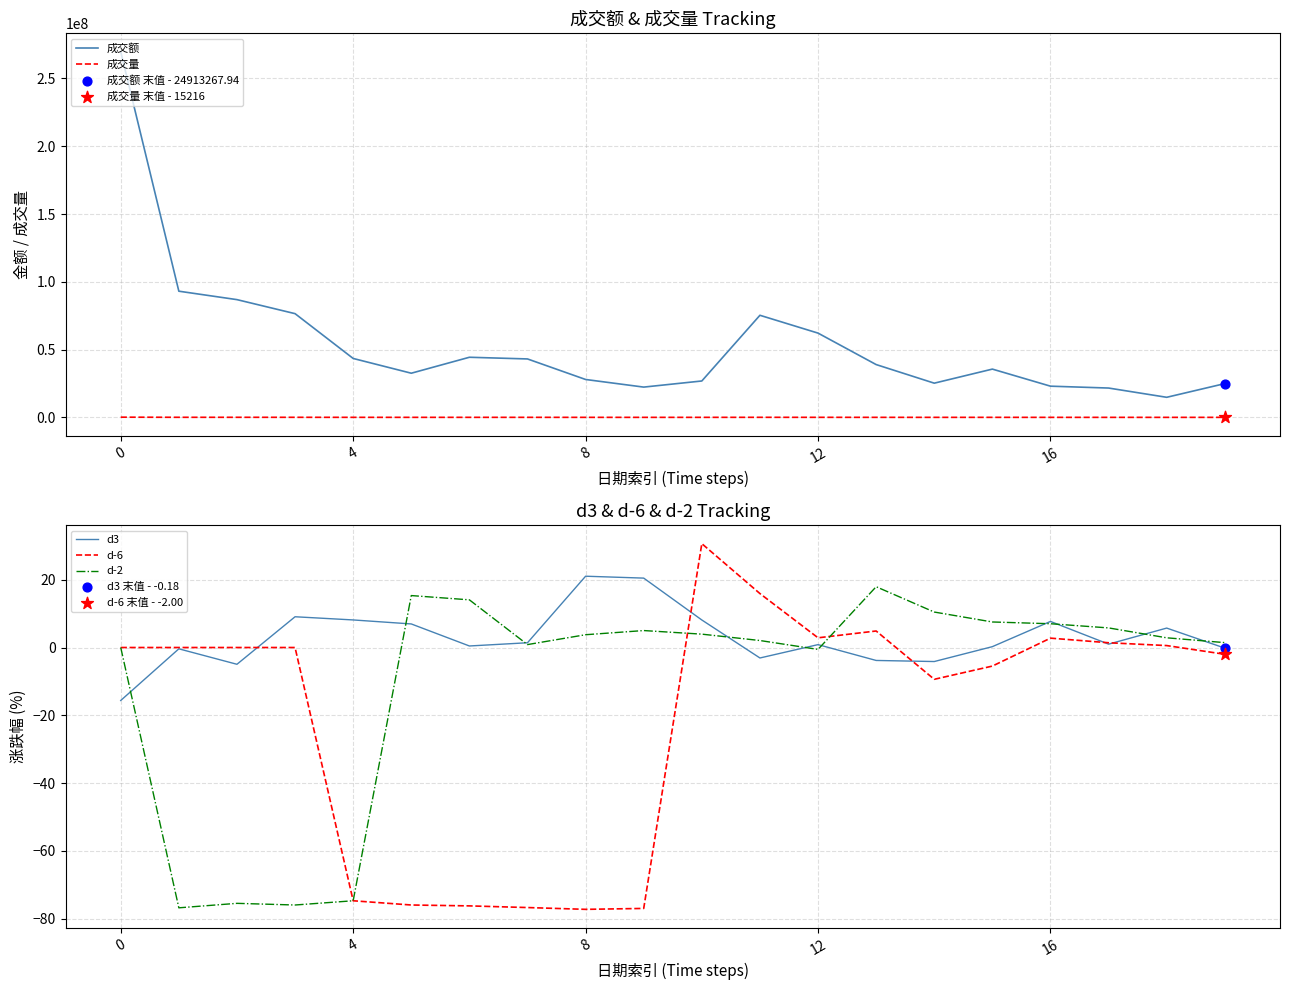

Which series has the largest total across all categories?

成交额